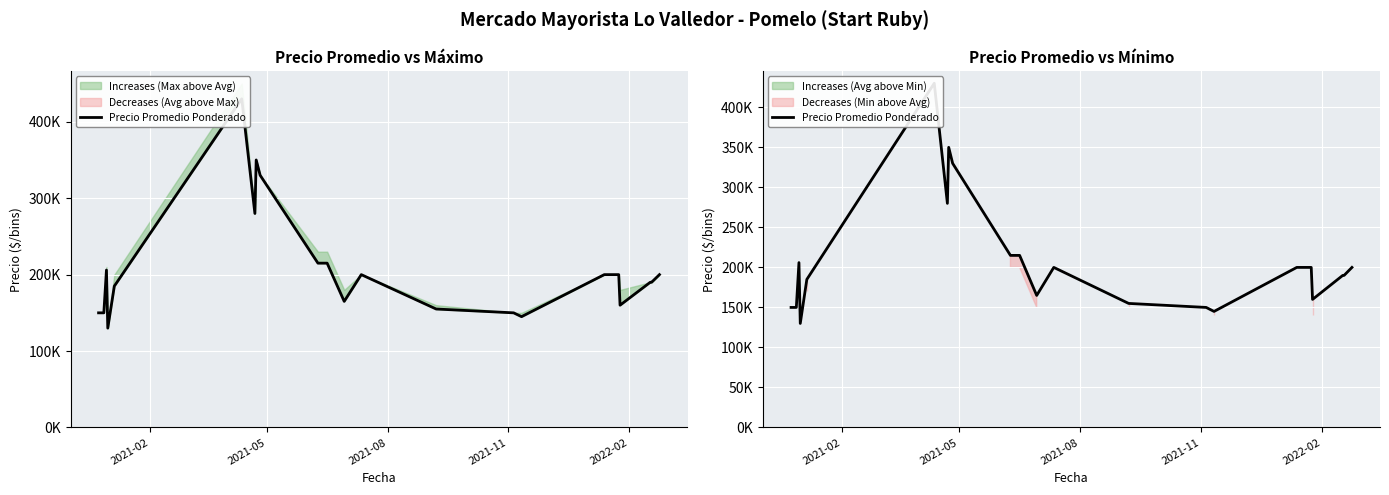

What is the maximum value shown in the chart?

430000